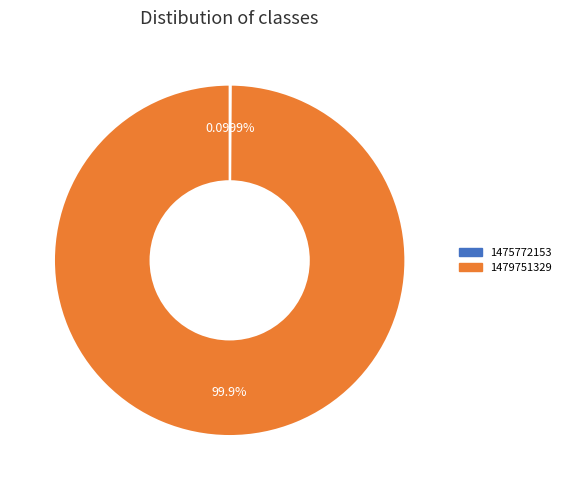

Which category accounts for the majority?

1479751329